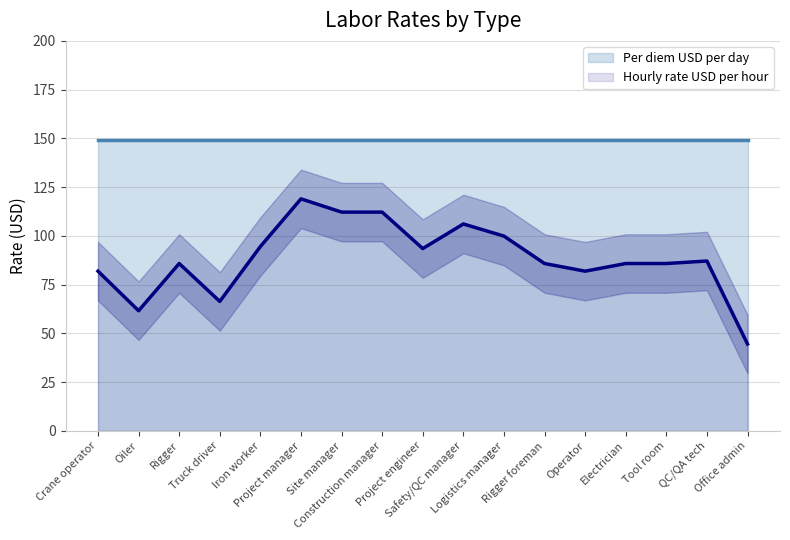

At which category is the sum across all series the highest?

Project manager